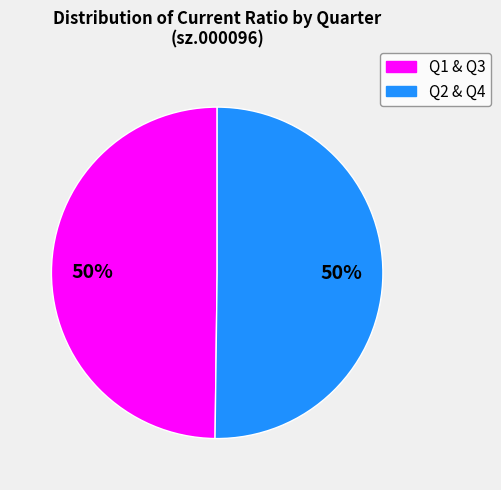

To the nearest percent, what is the average slice percentage?

50%